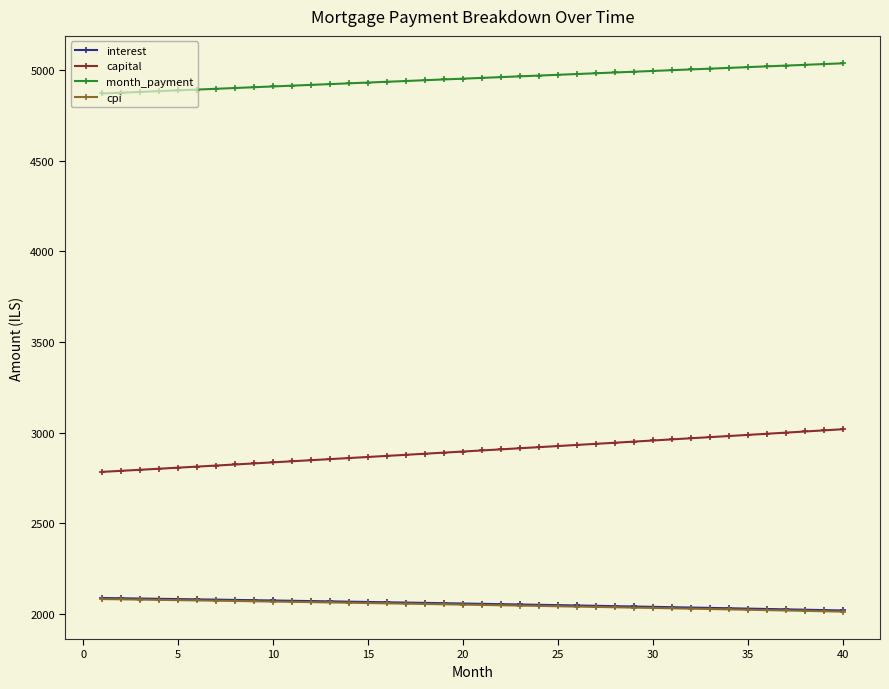

True or false: interest and month_payment cross at least once.

False